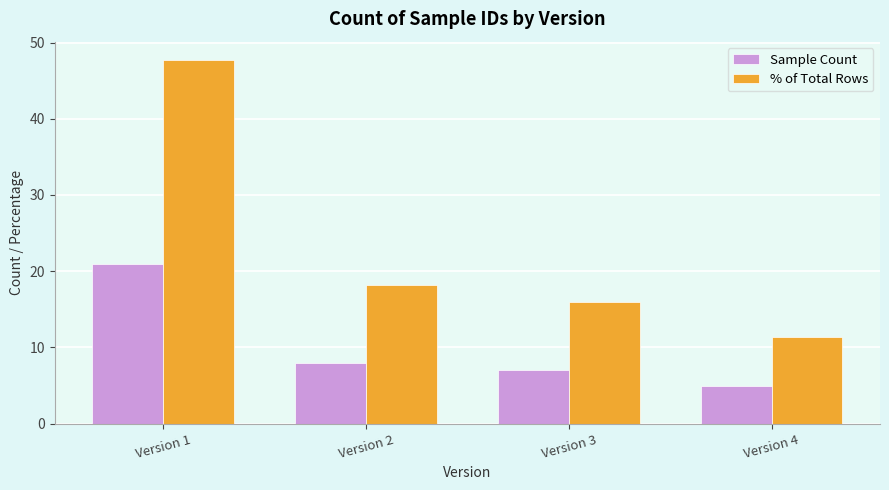

At which label does Sample Count reach its minimum?

Version 4